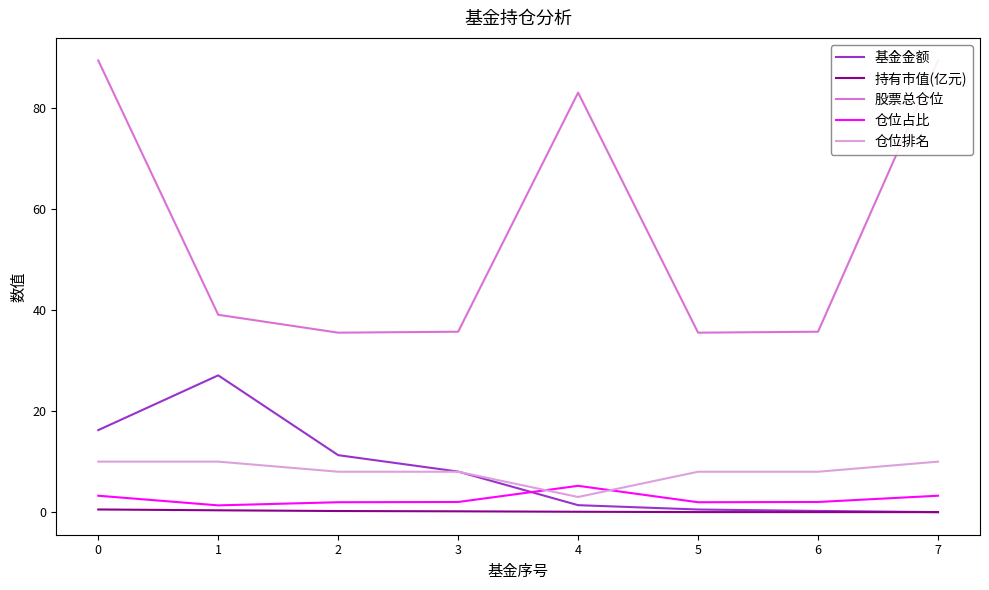

What is the maximum value shown in the chart?

89.4